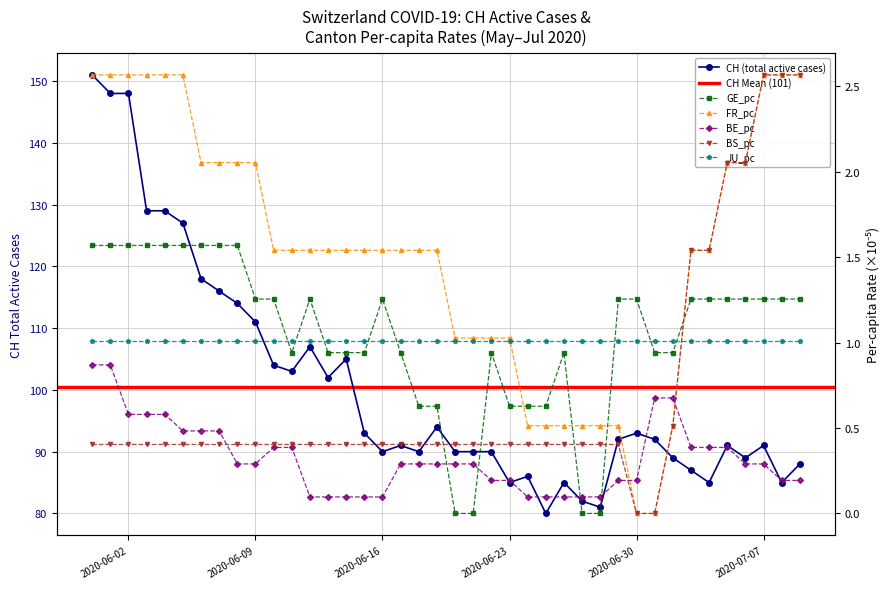

How many positive values does the FR_pc series have?

38